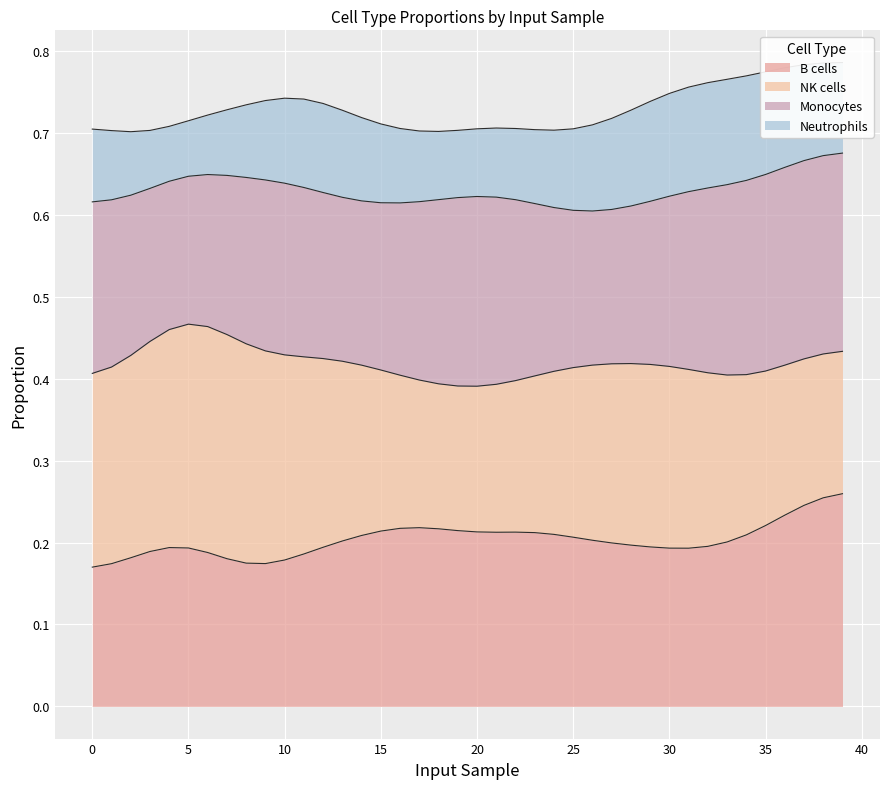

Which category has the lowest value in the Neutrophils series?

3